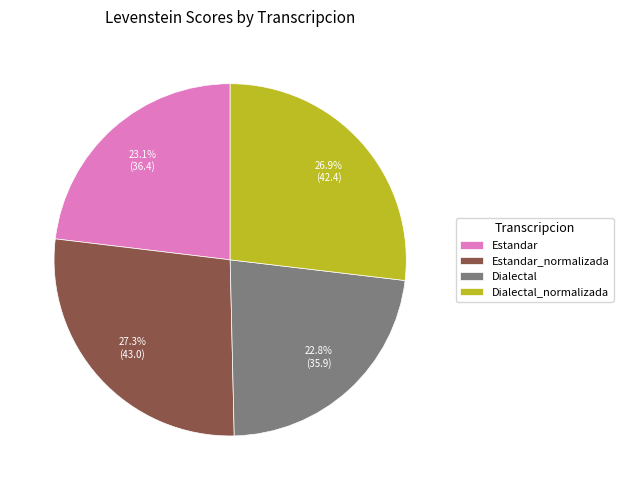

What portion of the pie excludes Dialectal?

77.2%